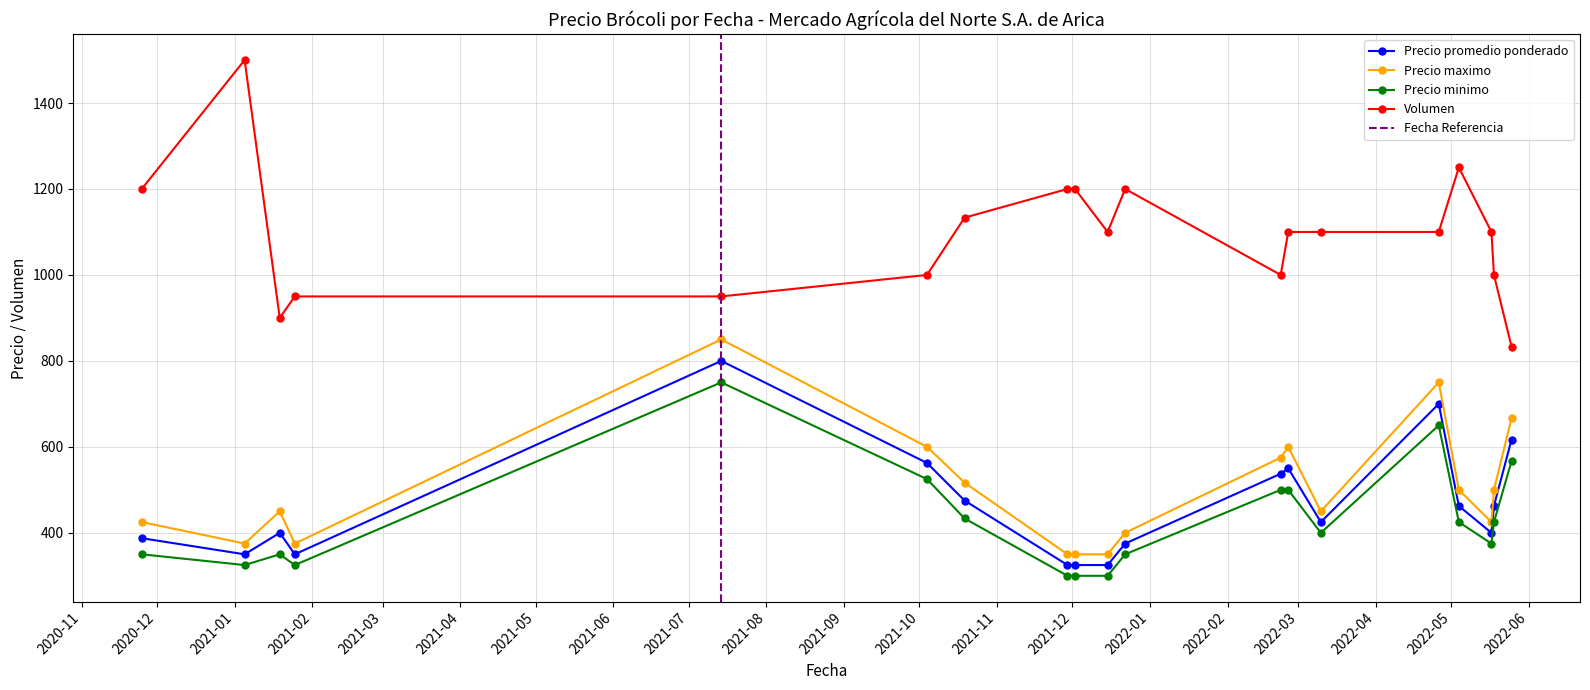

How many lines are shown in the chart?

4